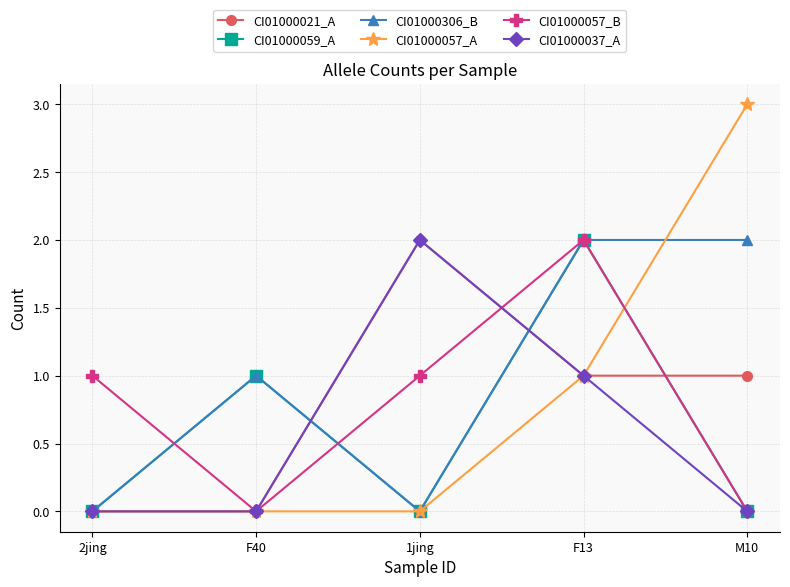

What position from the right is 1jing?

3